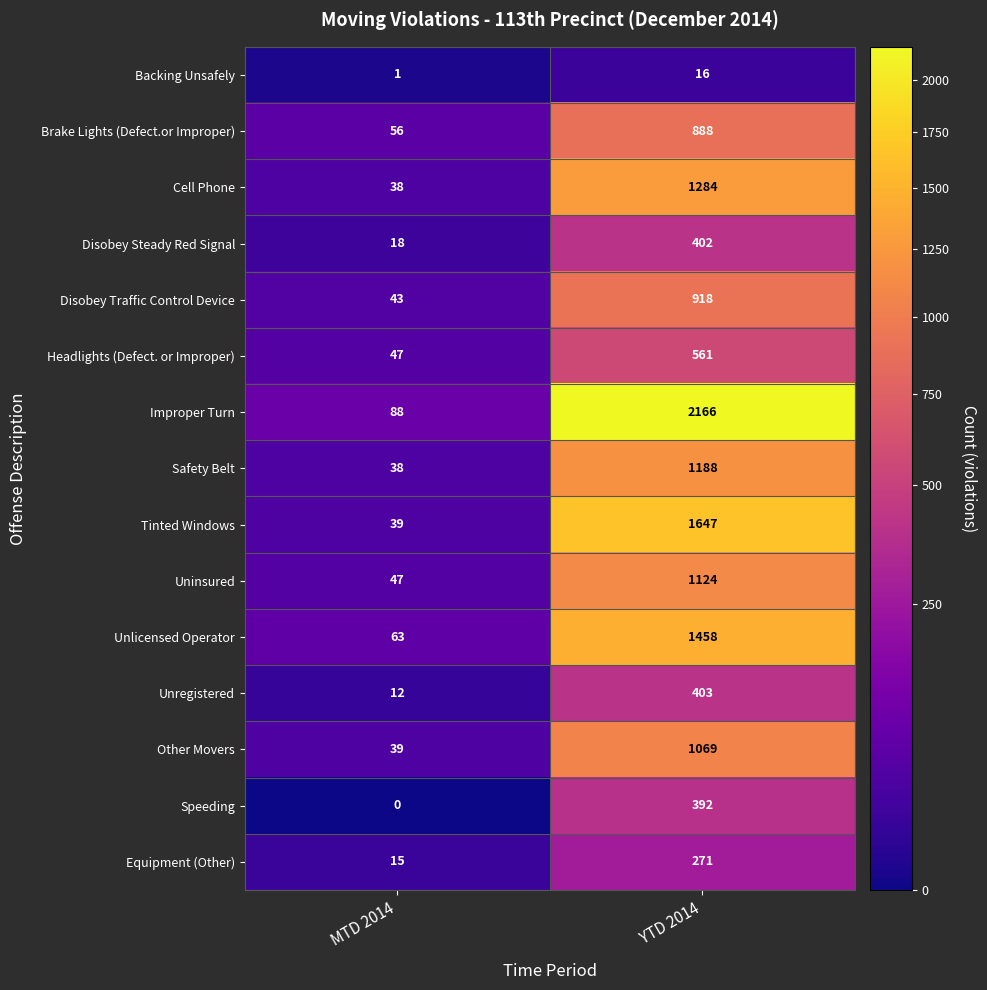

Reading right to left, what are all the values shown in this chart?

Backing Unsafely: YTD 2014=16	MTD 2014=1
Brake Lights (Defect.or Improper): YTD 2014=888	MTD 2014=56
Cell Phone: YTD 2014=1284	MTD 2014=38
Disobey Steady Red Signal: YTD 2014=402	MTD 2014=18
Disobey Traffic Control Device: YTD 2014=918	MTD 2014=43
Headlights (Defect. or Improper): YTD 2014=561	MTD 2014=47
Improper Turn: YTD 2014=2166	MTD 2014=88
Safety Belt: YTD 2014=1188	MTD 2014=38
Tinted Windows: YTD 2014=1647	MTD 2014=39
Uninsured: YTD 2014=1124	MTD 2014=47
Unlicensed Operator: YTD 2014=1458	MTD 2014=63
Unregistered: YTD 2014=403	MTD 2014=12
Other Movers: YTD 2014=1069	MTD 2014=39
Speeding: YTD 2014=392	MTD 2014=0
Equipment (Other): YTD 2014=271	MTD 2014=15